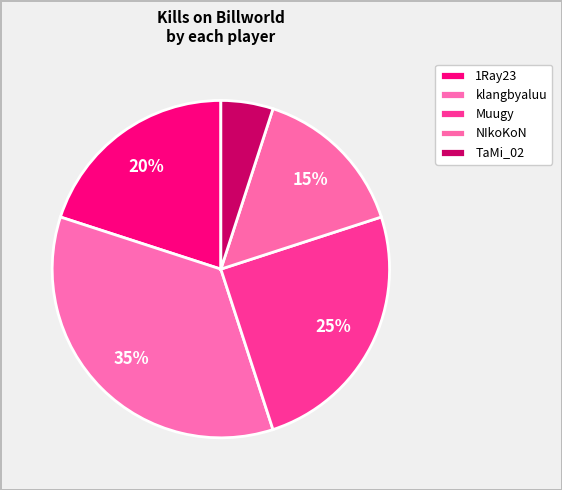

Is there any slice that represents more than half of the pie?

No